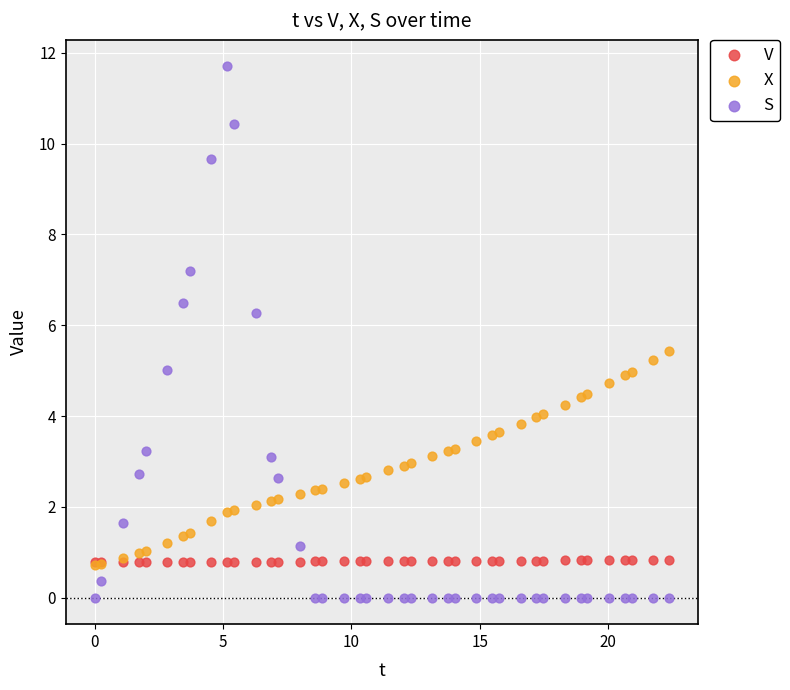

What are all the series names shown in the legend?

V, X, S